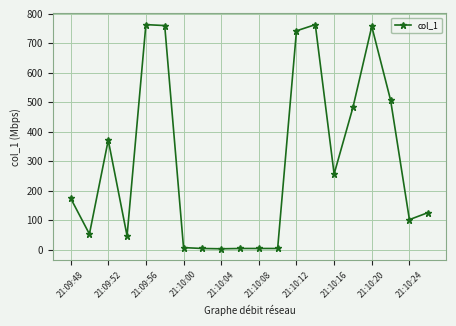

True or false: the data has more than 0 interior local peaks.

True